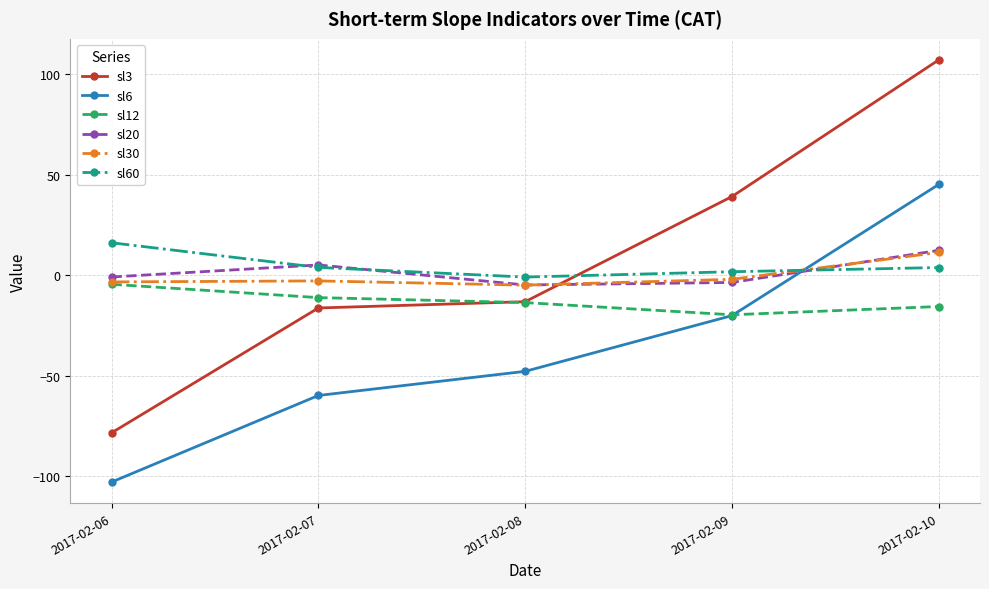

True or false: sl12 has more than 1 interior local peaks.

False